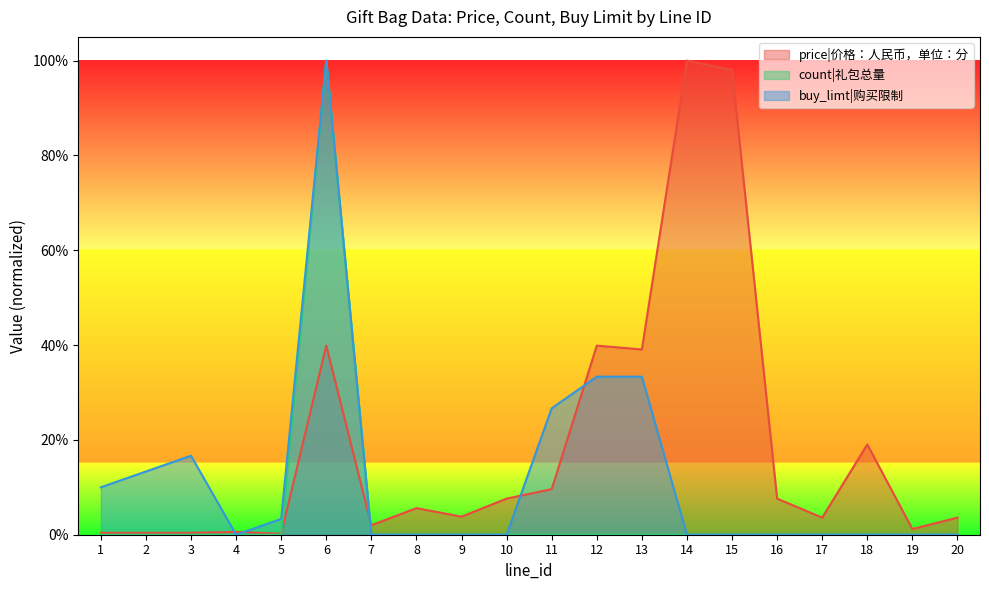

True or false: count has more than 2 points higher than both neighbors.

False